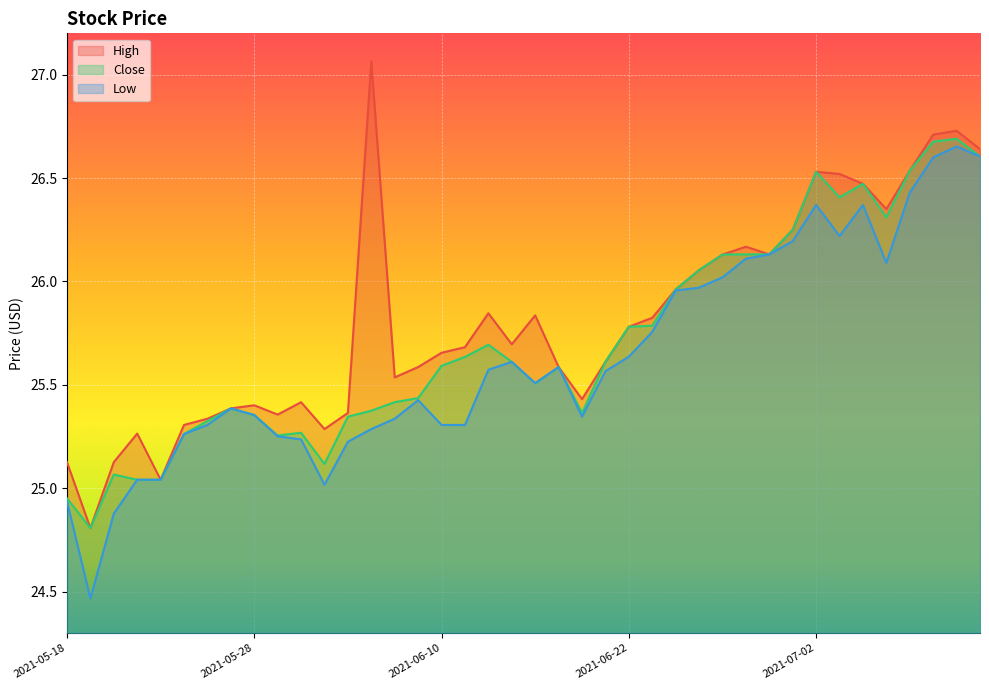

Which series has the largest total across all categories?

High